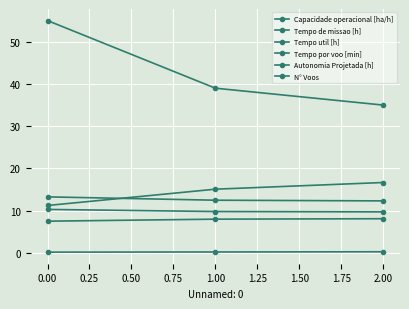

At 1.00, list the series in order from largest to smallest.

N° Voos, Tempo por voo [min], Tempo de missao [h], Tempo util [h], Capacidade operacional [ha/h], Autonomia Projetada [h]